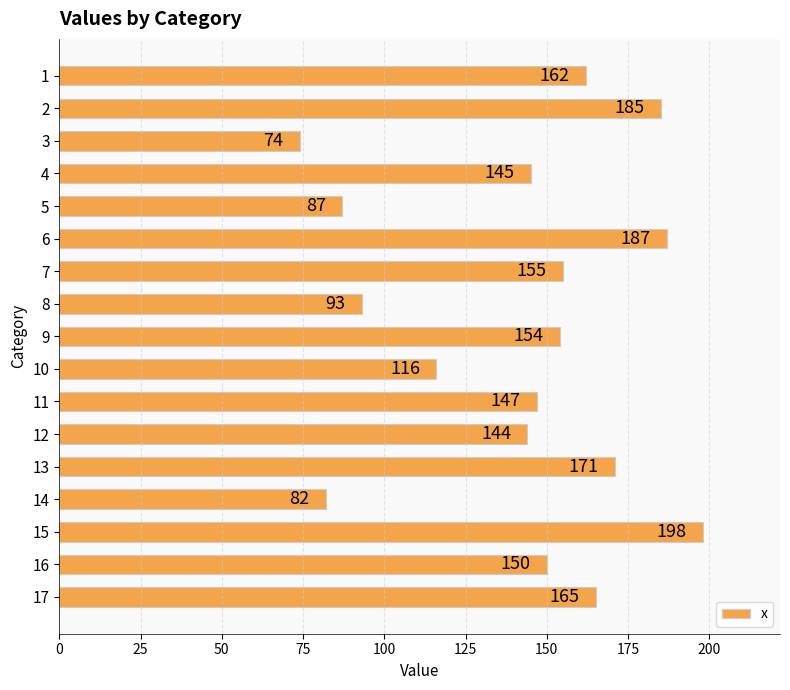

Reading top to bottom, extract all data points from this chart.

1=162	2=185	3=74	4=145	5=87	6=187	7=155	8=93	9=154	10=116	11=147	12=144	13=171	14=82	15=198	16=150	17=165